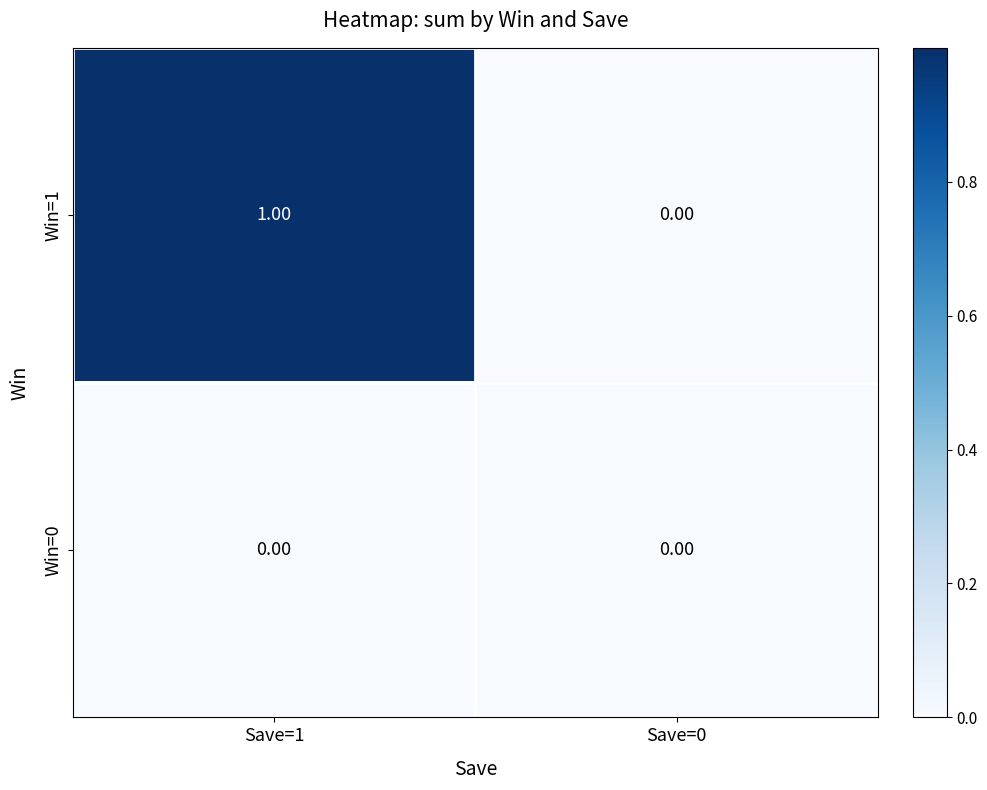

Is the value of Win=0 at Save=1 greater than the value of Win=1 at Save=1?

No